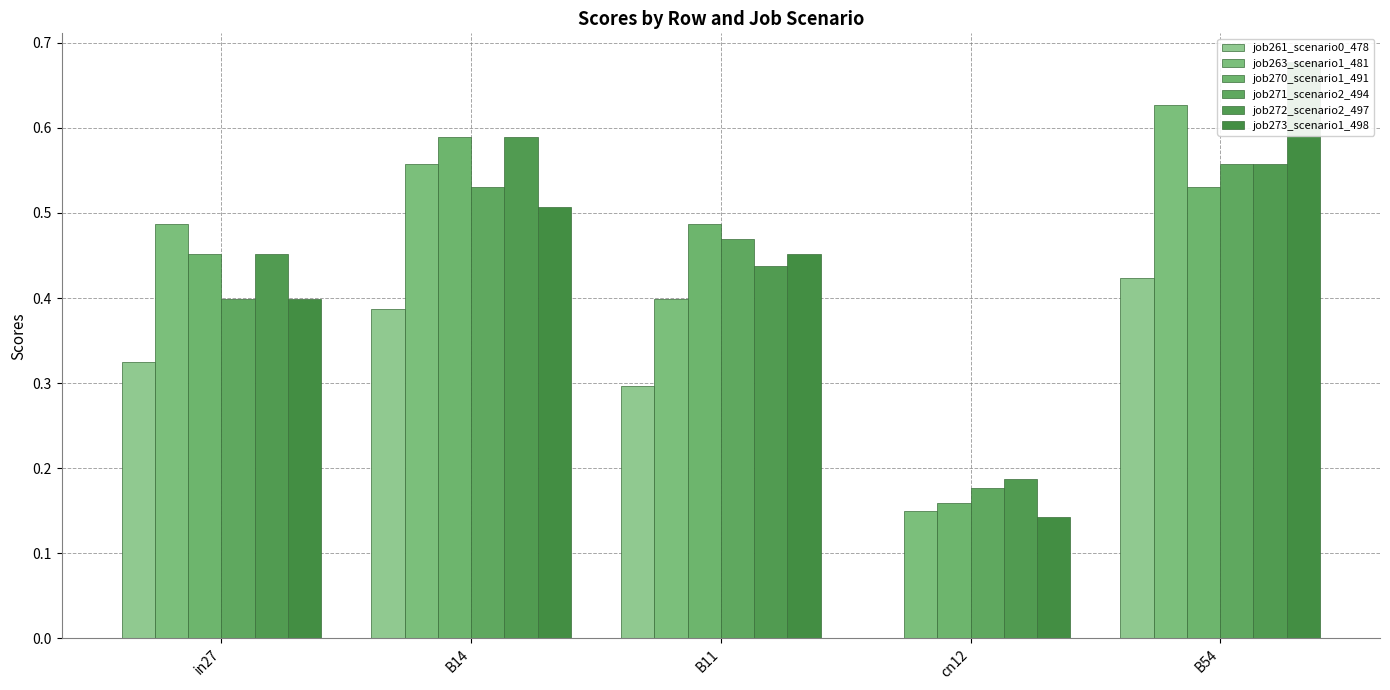

Reading left to right, extract all data points from this chart.

job261_scenario0_478: 0.3	0.4	0.3	0.0	0.4
job263_scenario1_481: 0.5	0.6	0.4	0.2	0.6
job270_scenario1_491: 0.5	0.6	0.5	0.2	0.5
job271_scenario2_494: 0.4	0.5	0.5	0.2	0.6
job272_scenario2_497: 0.5	0.6	0.4	0.2	0.6
job273_scenario1_498: 0.4	0.5	0.5	0.1	0.7